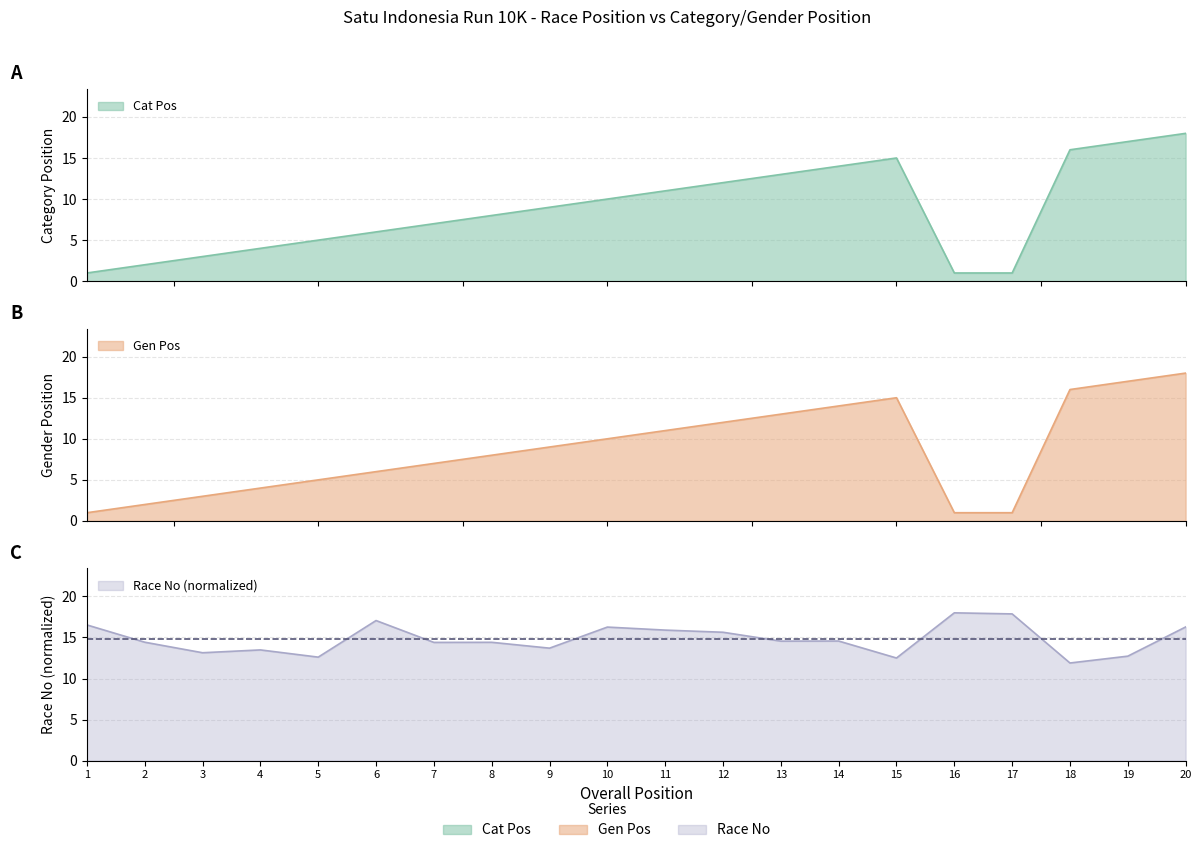

What is the total value across all series at 15?

42.5